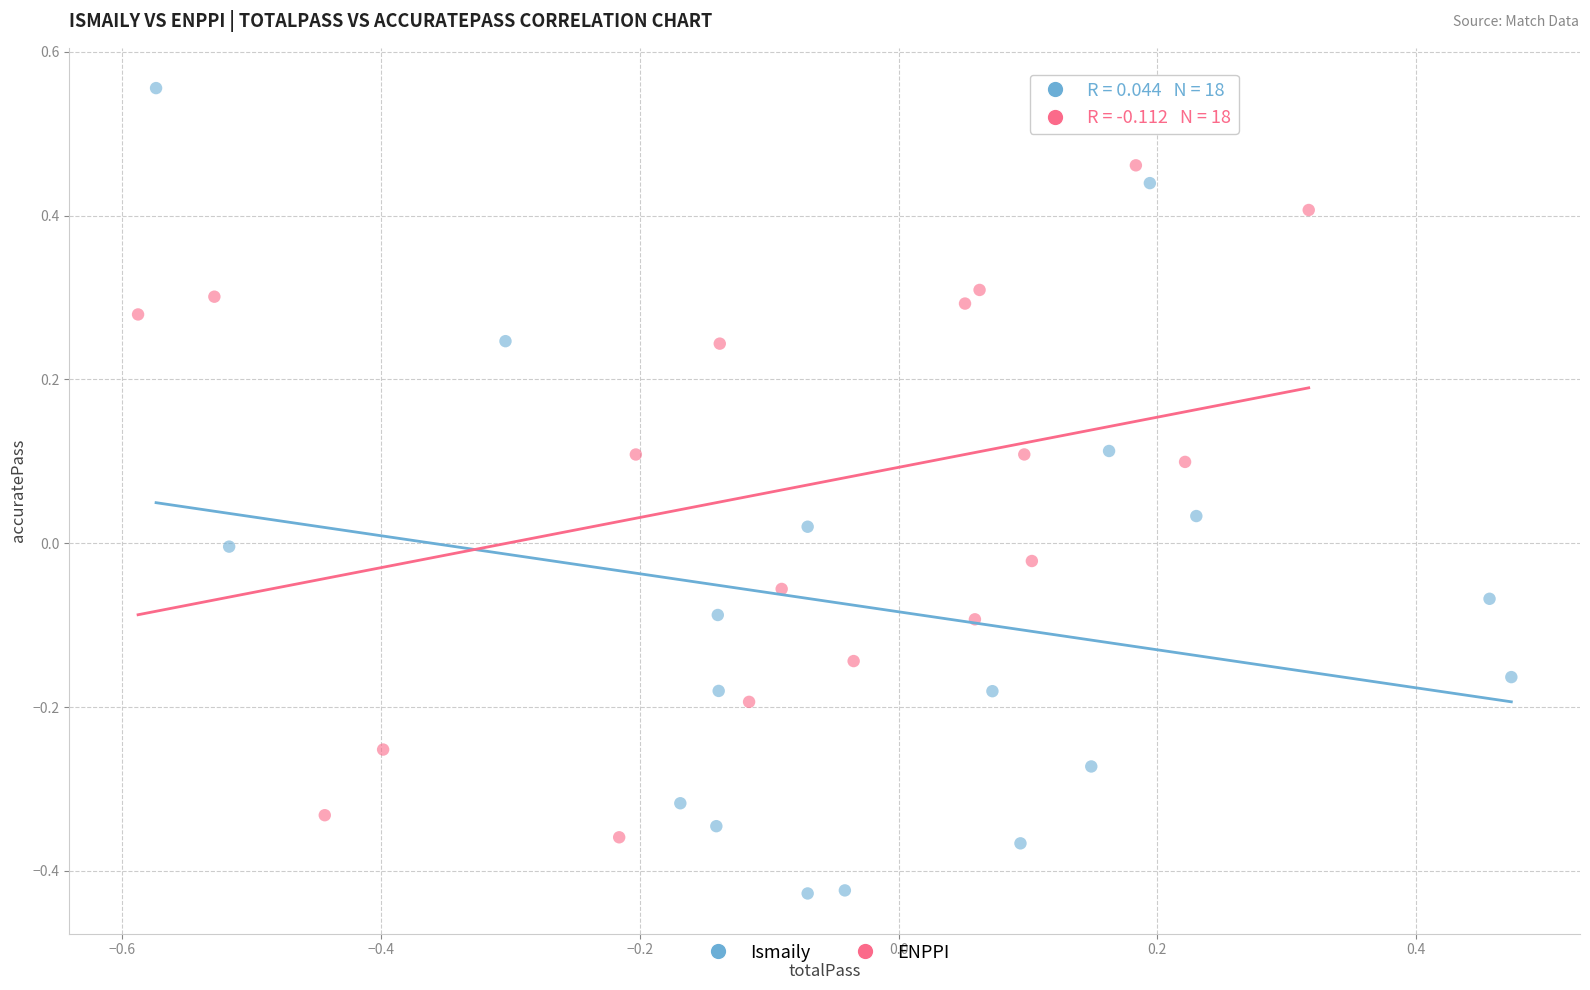

Which series has the widest spread of Y values?

Ismaily